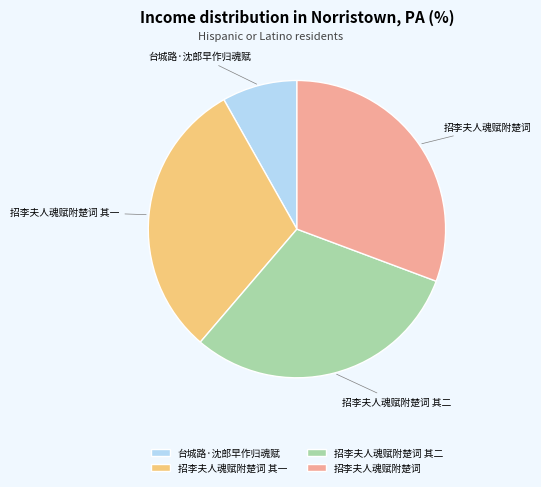

Which category has the smallest portion of the pie?

台城路·沈郎早作归魂赋